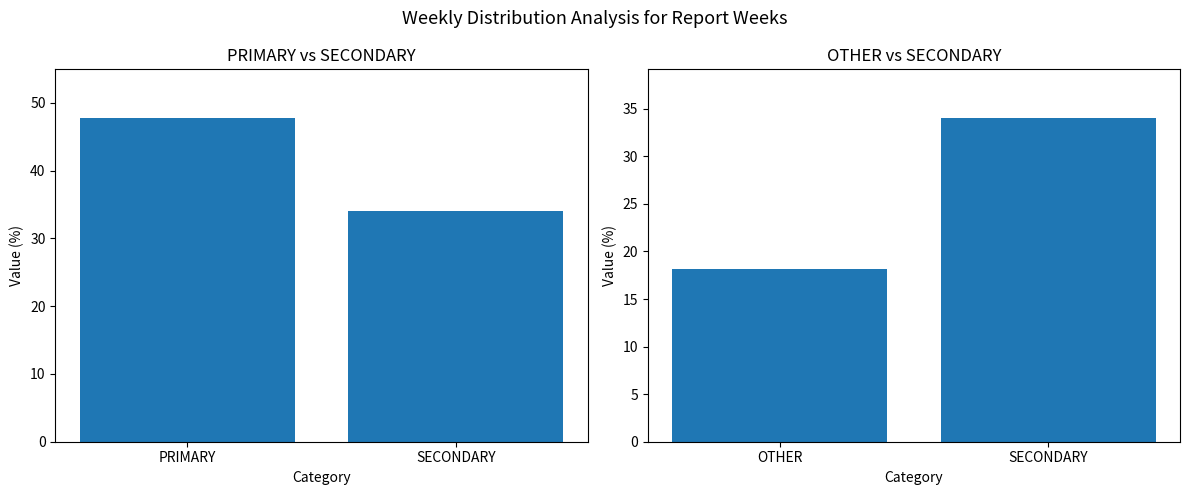

What is the label of the 1st bar from the left?

PRIMARY